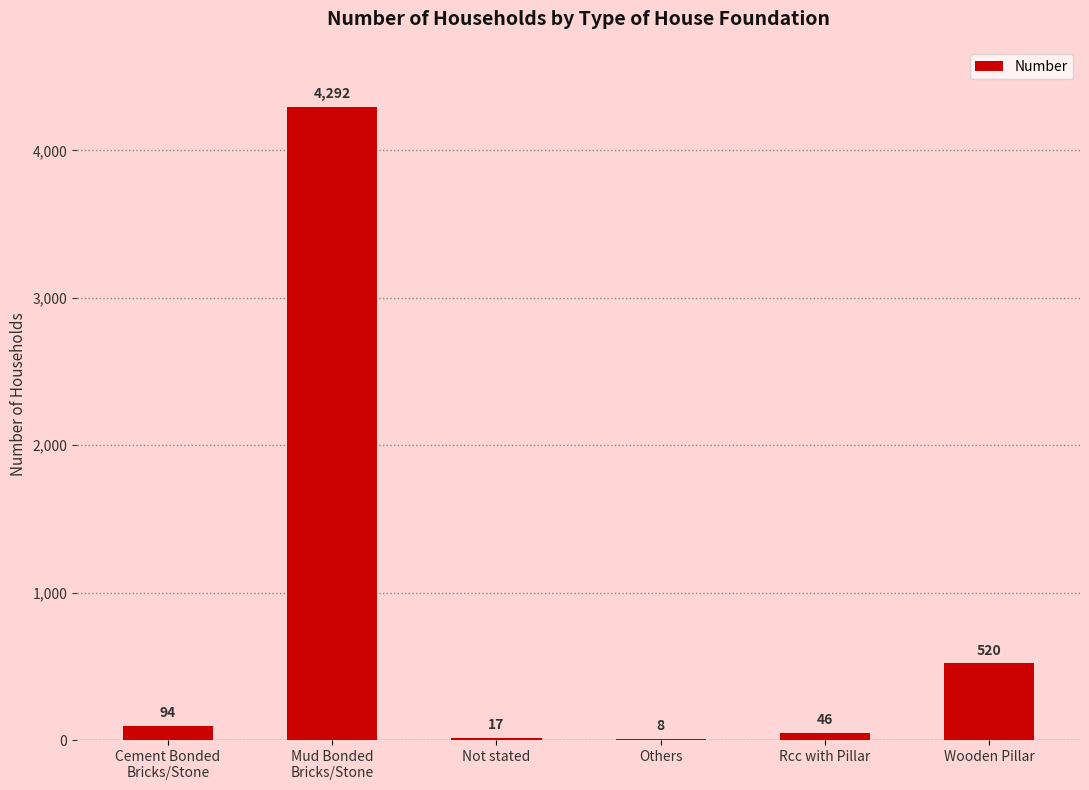

Are the bars grouped side by side (vs. stacked)?

No